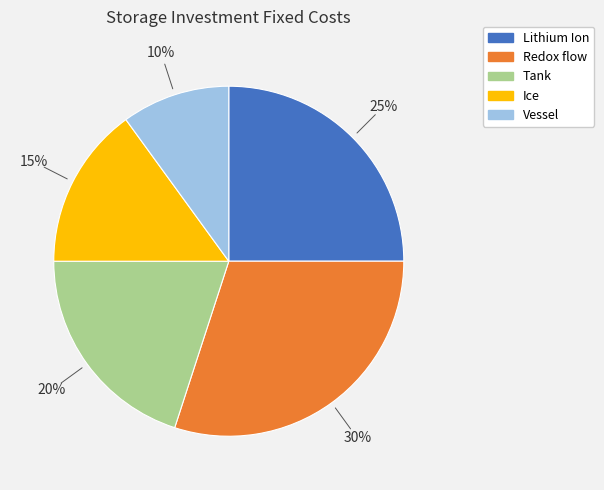

Is it true that Lithium Ion is 25% of the pie?

True